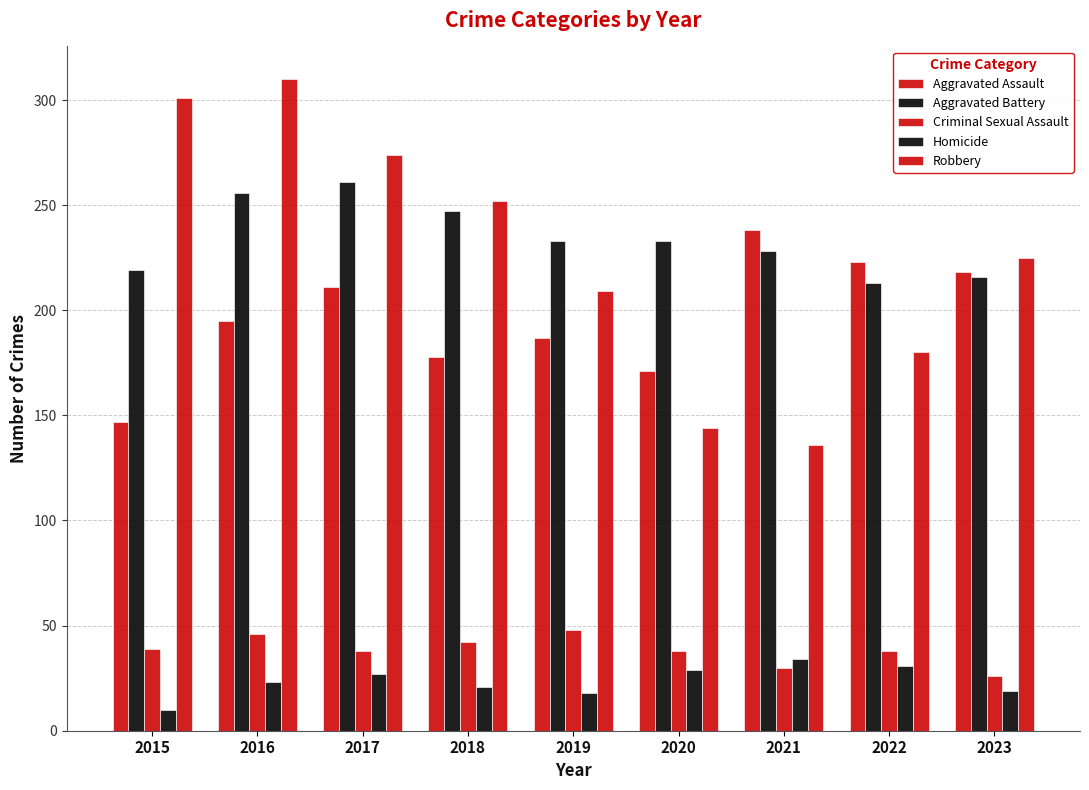

Between 2016 and 2019, which series saw the biggest shift?

Robbery